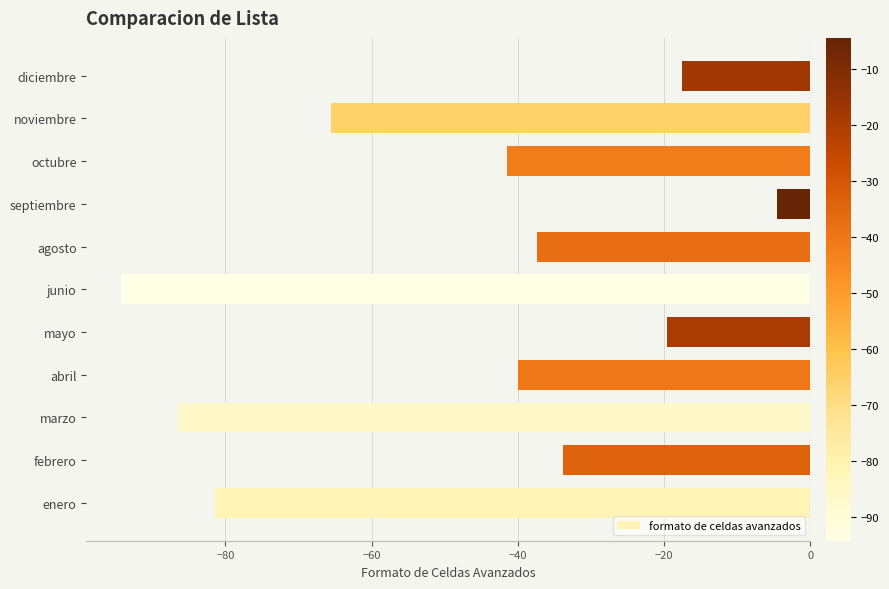

Rank the categories by value from highest to lowest.

septiembre, diciembre, mayo, febrero, agosto, abril, octubre, noviembre, enero, marzo, junio